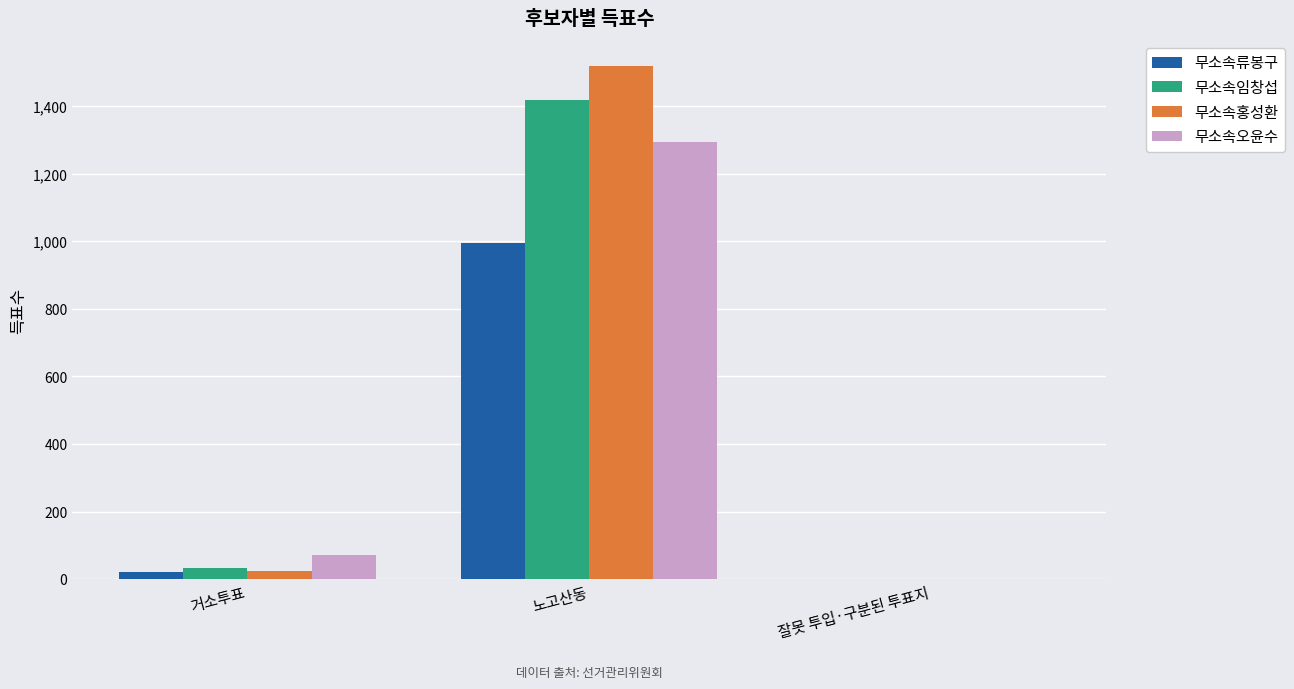

What is the sum of all 무소속오윤수 values?

1364